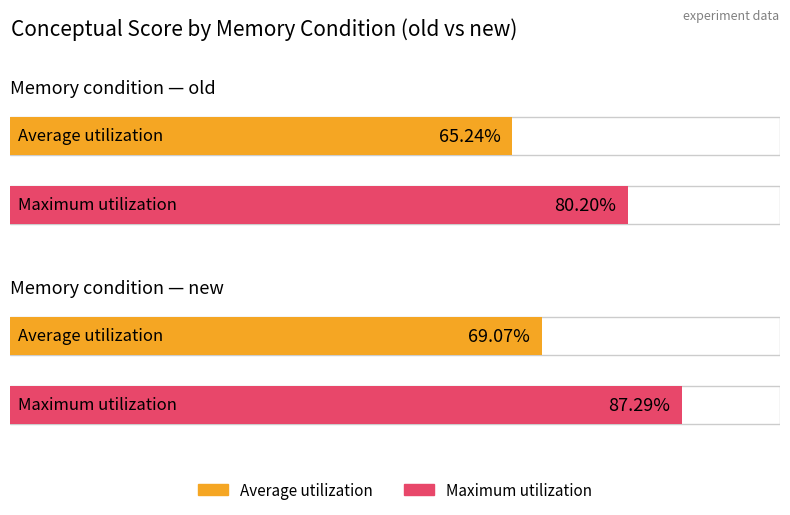

What is the value of the Maximum utilization bar at the 1st from the left?

80.2